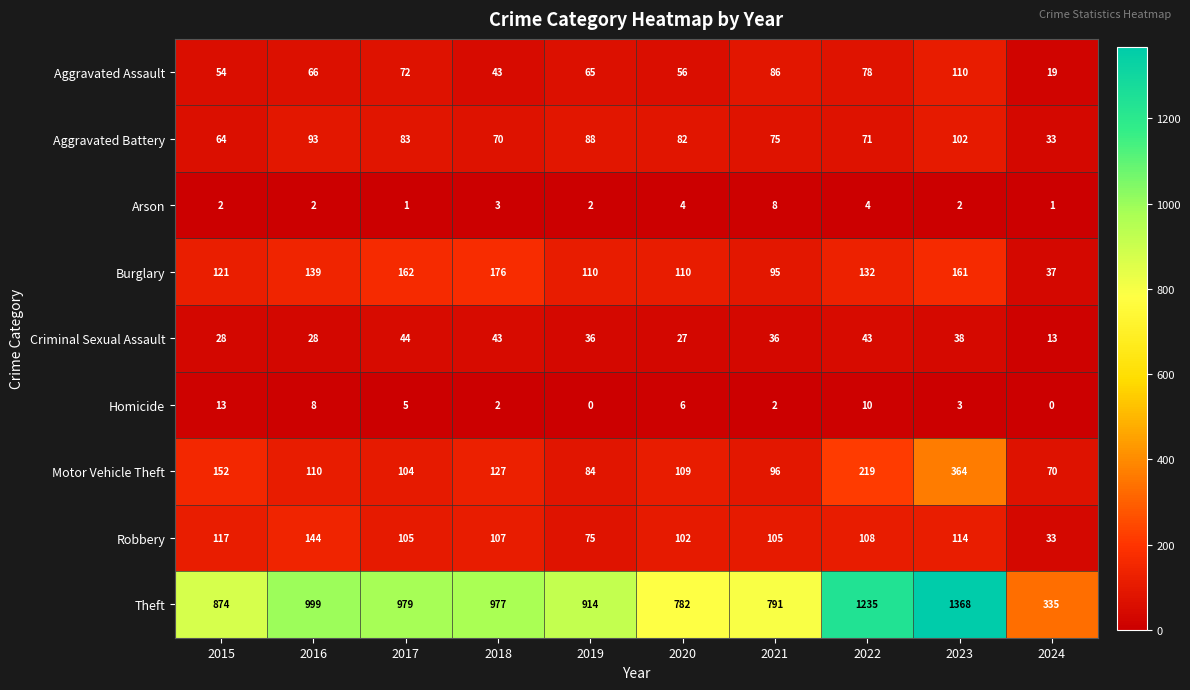

What is the minimum value for Theft?

335